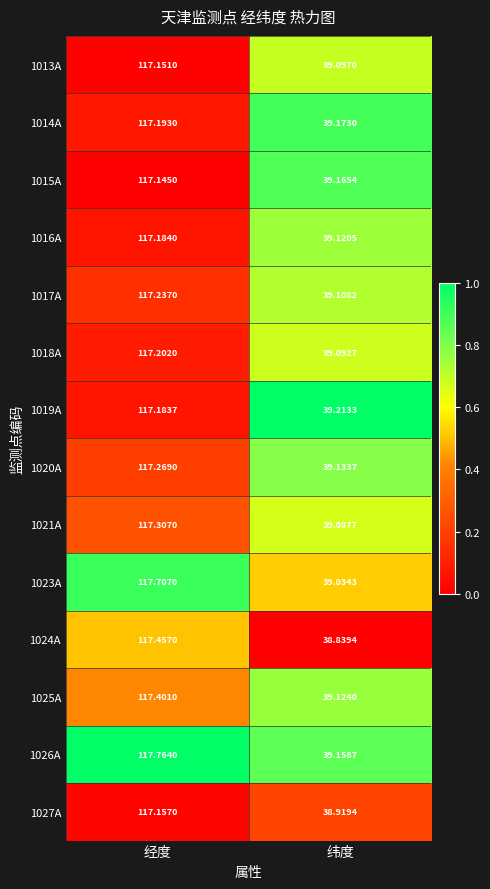

At which label does 1021A first exceed 117?

经度